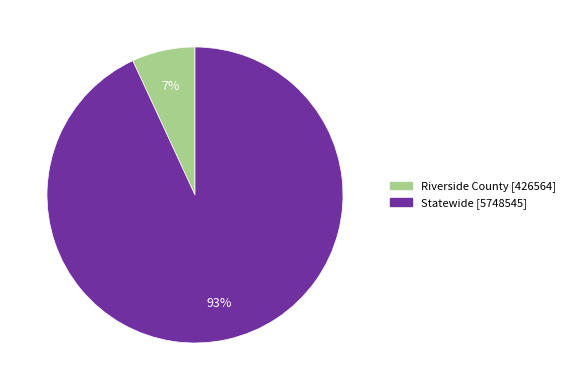

Combined, do Statewide and Riverside County account for over 50%?

Yes